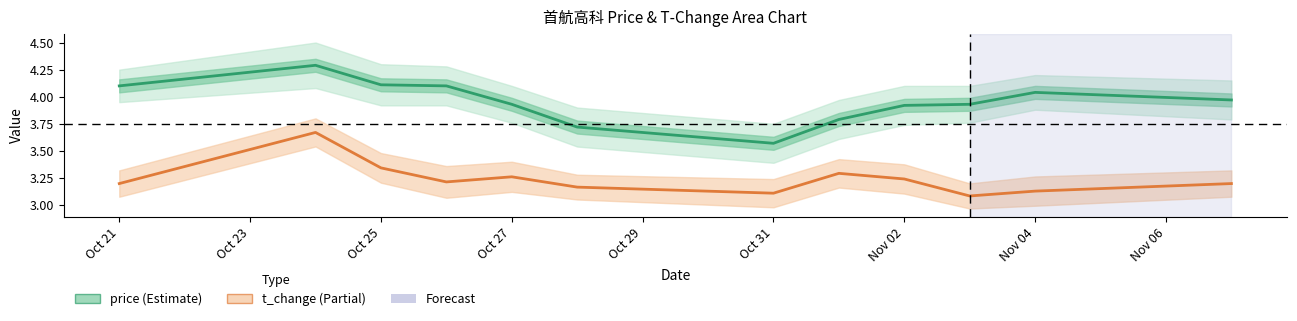

True or false: t_change and price intersect in this chart.

False